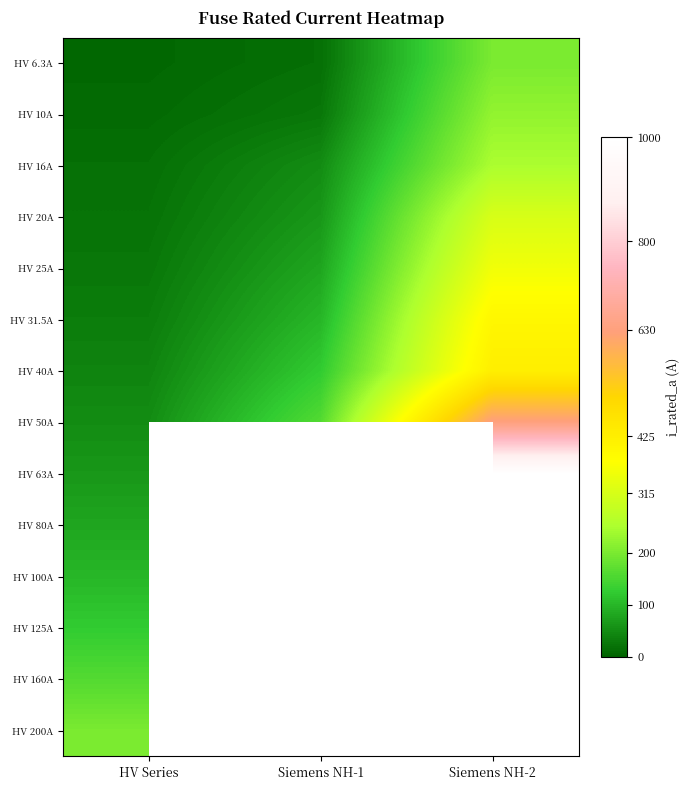

The value of HV 10A at Siemens NH-1 is 5.1. True or false?

False